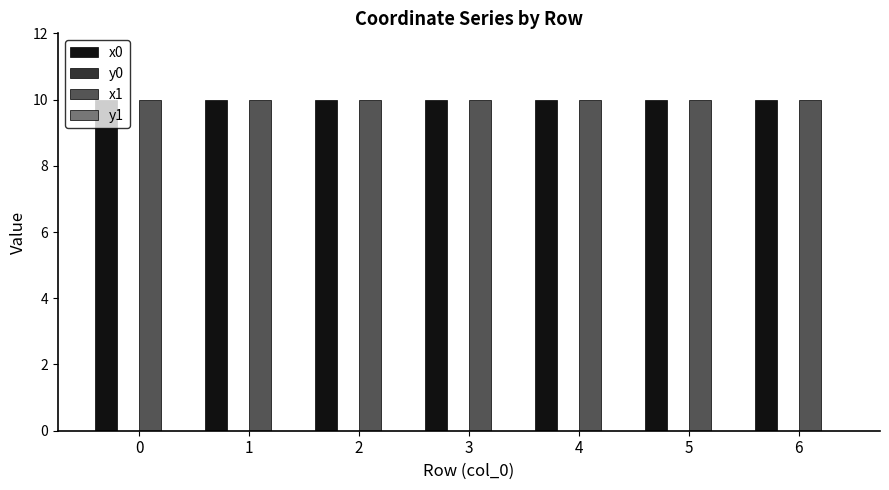

What is the greatest value displayed?

10.0